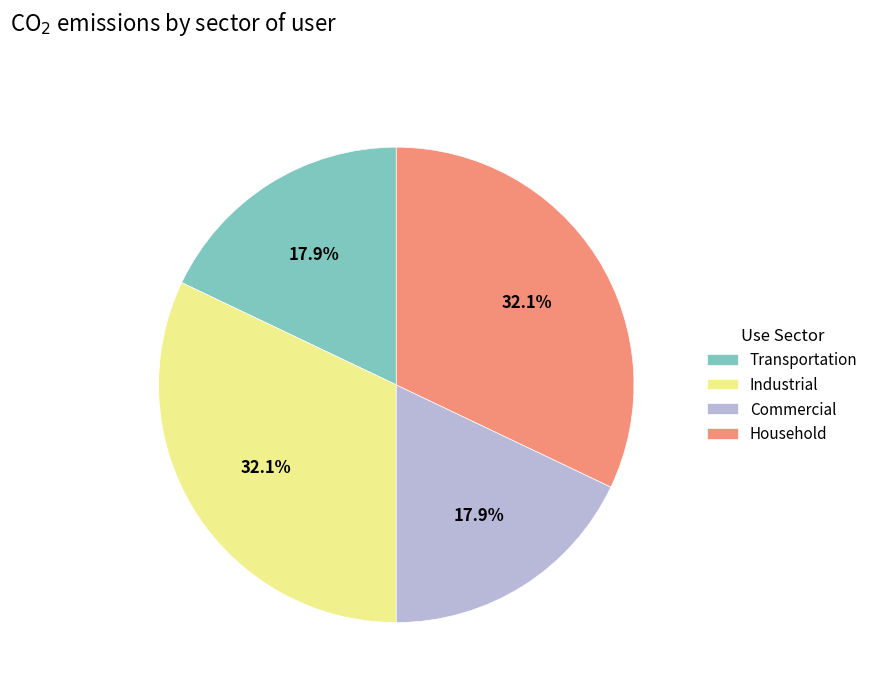

Is there a majority slice in this chart?

No